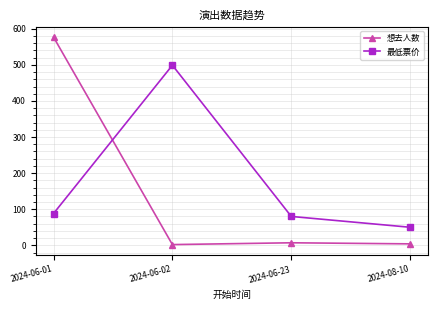

The 最低票价 series shows 499 at 2024-06-02. True or false?

True